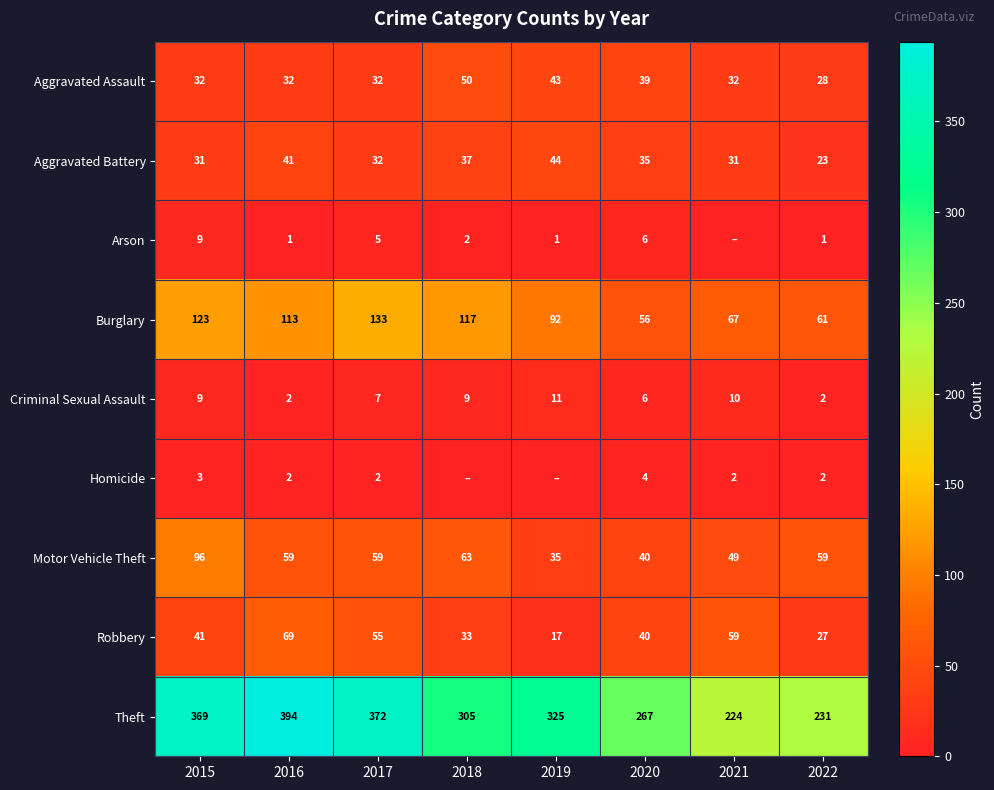

What is the sum of the Homicide values at 2015 and 2016?

5